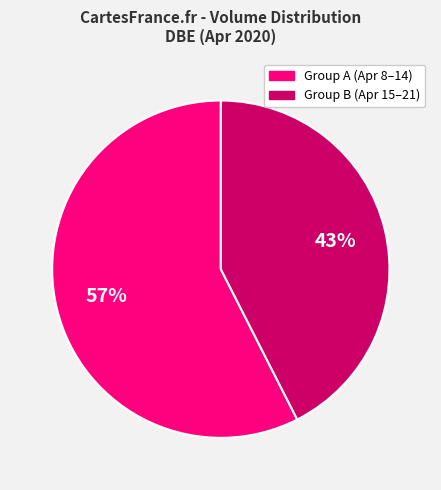

To the nearest percent, what is the average slice percentage?

50%